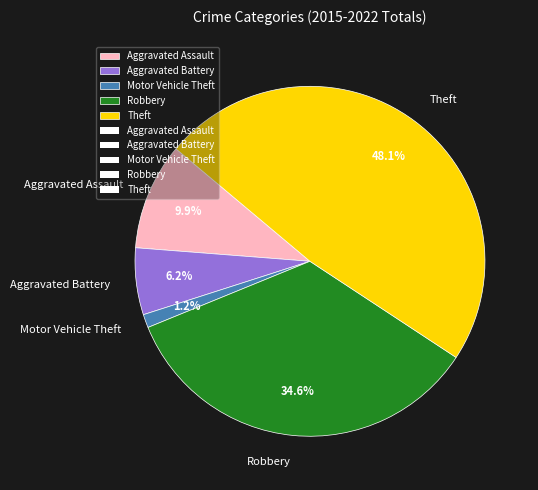

What percentage is NOT represented by Robbery?

65.4%